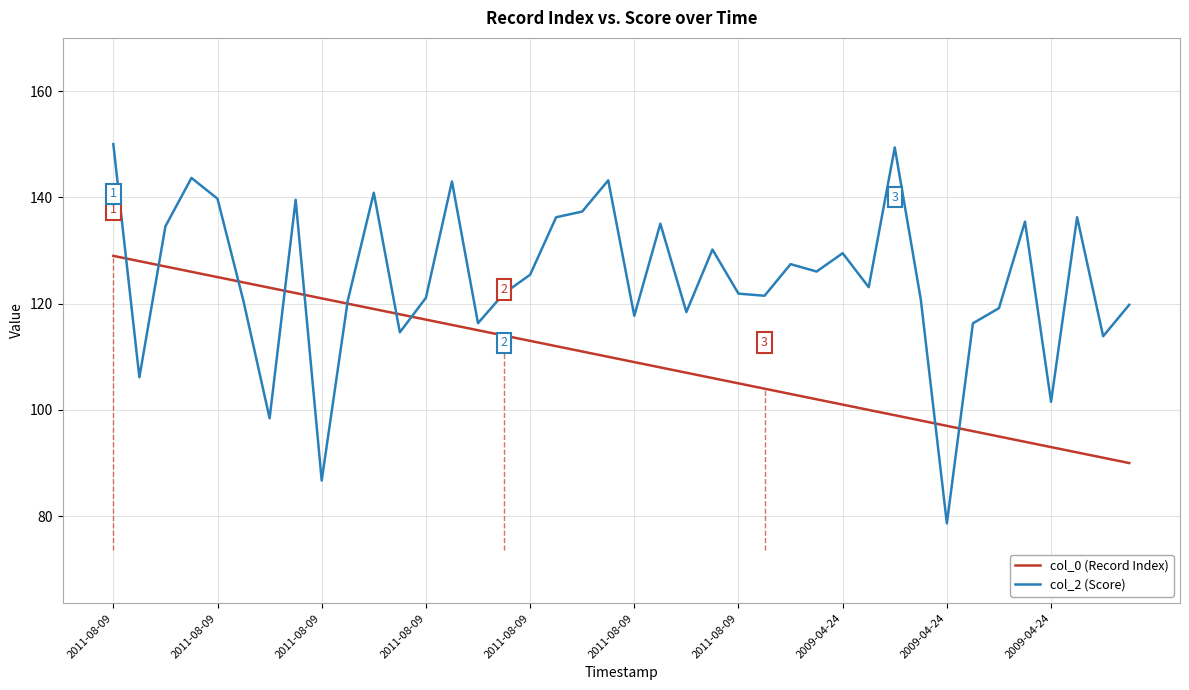

True or false: col_0 (Record Index) has a value of 82.9 at 2011-08-09.

False